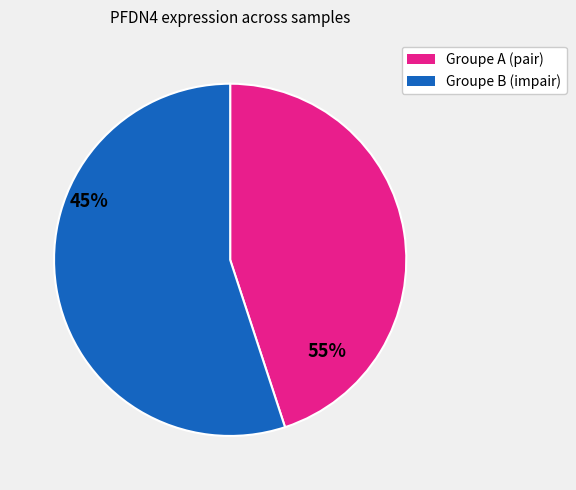

What is the ratio of the value at Groupe A (pair) to the value at Groupe B (impair)?

0.8